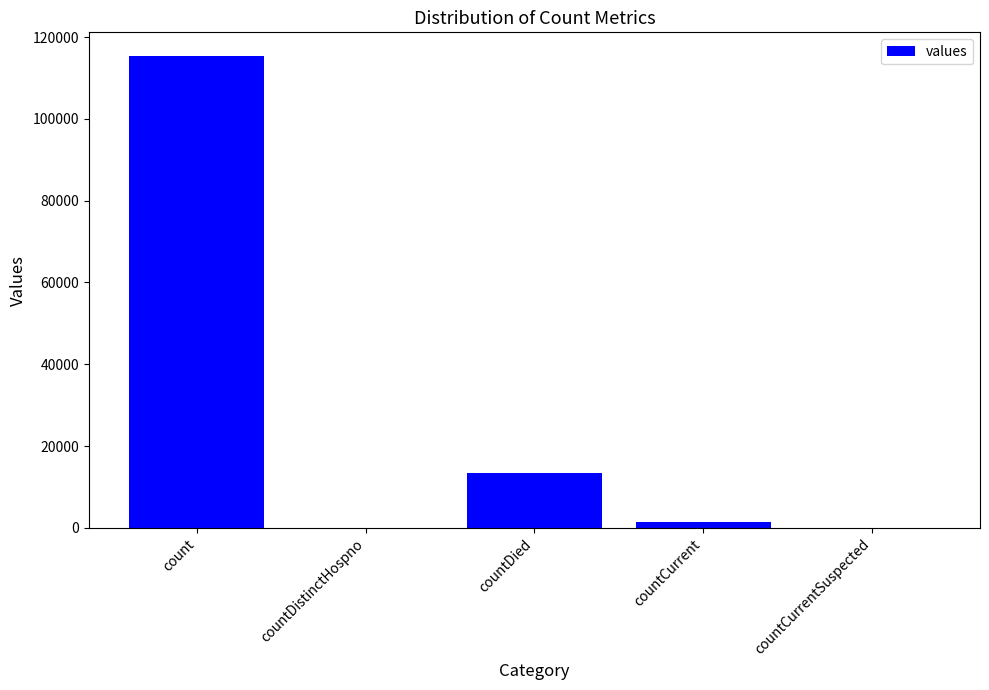

The value at countDistinctHospno is 37604. True or false?

False